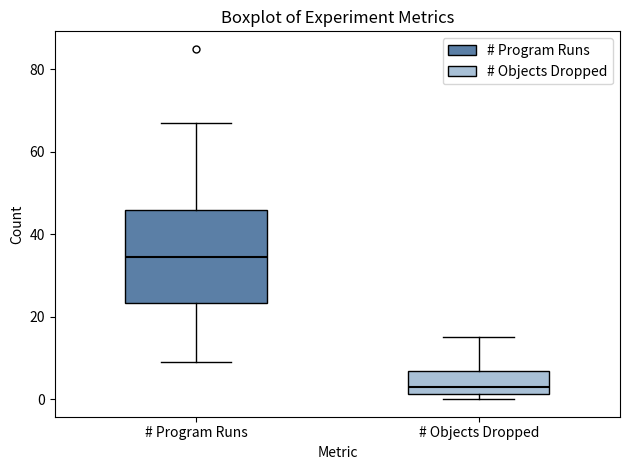

Reading left to right, read every box against the y-axis: the position of its median line, the range the box covers, and the ends of its whiskers. The values are not printed on the chart, so give them approximately, as read against the axis.

# Program Runs: median 34, box 24 to 46, whiskers 10 to 68
# Objects Dropped: median 4, box 2 to 6, whiskers 0 to 16